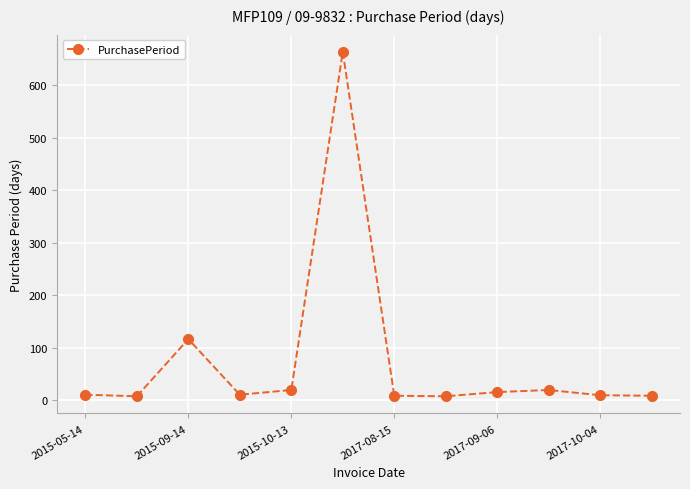

True or false: the data has more than 1 interior local peaks.

True